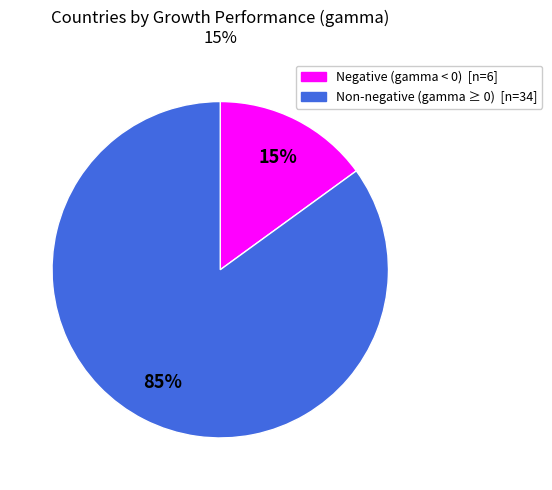

Is there any slice that represents more than half of the pie?

Yes